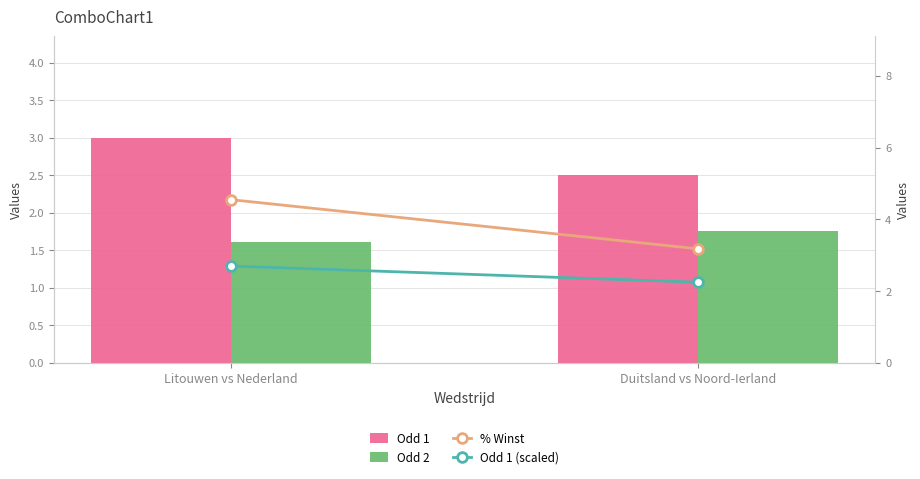

Is it true that Odd 1 (scaled) equals 2.7 at Litouwen vs Nederland?

True